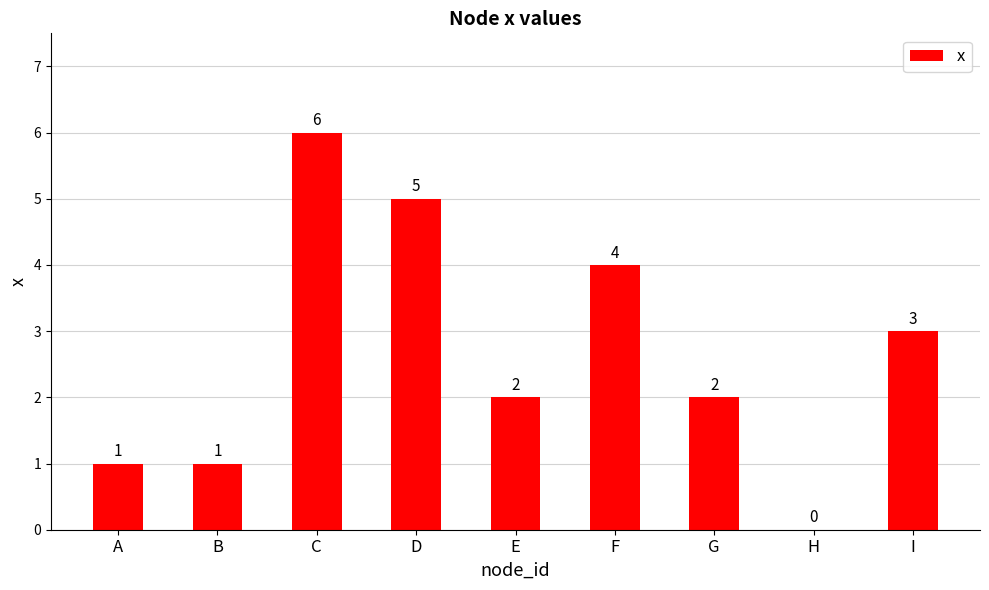

The chart shows a value of 3 at I. True or false?

True